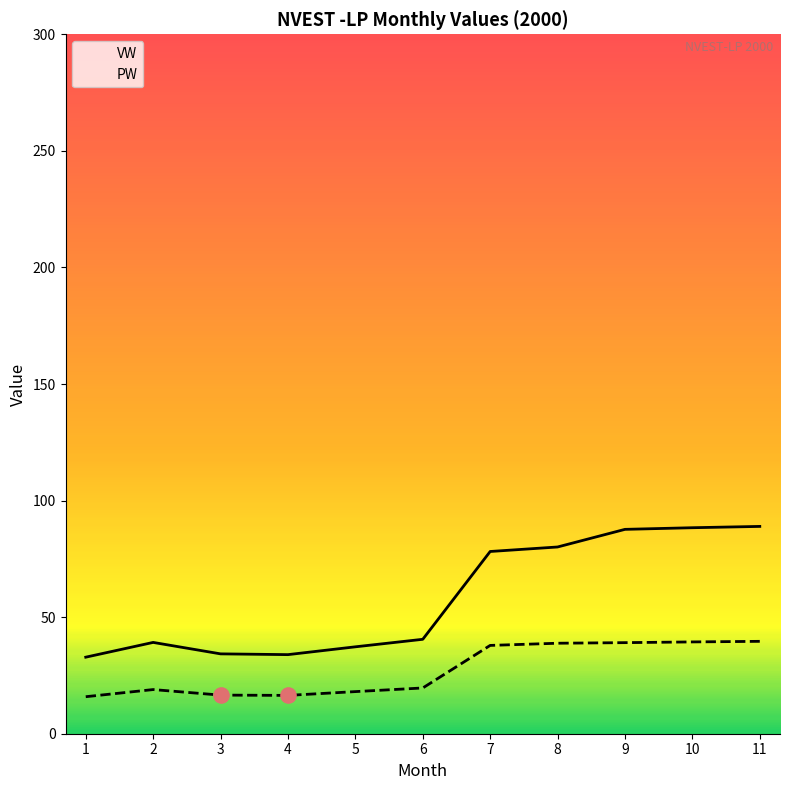

Is the value of VW at 6 greater than the value of PW at 10?

Yes